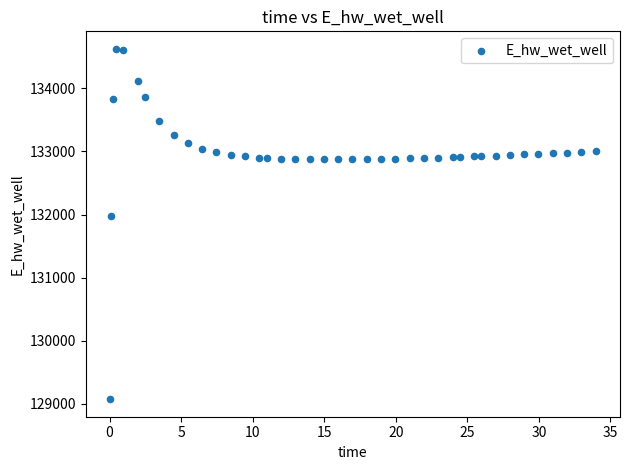

What is the range of Y values (max minus min)?

5557.7